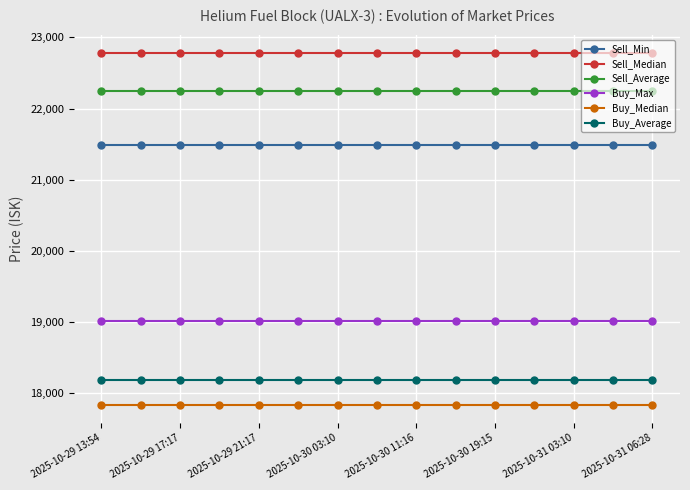

What is the highest value of the Sell_Min series?

21490.0